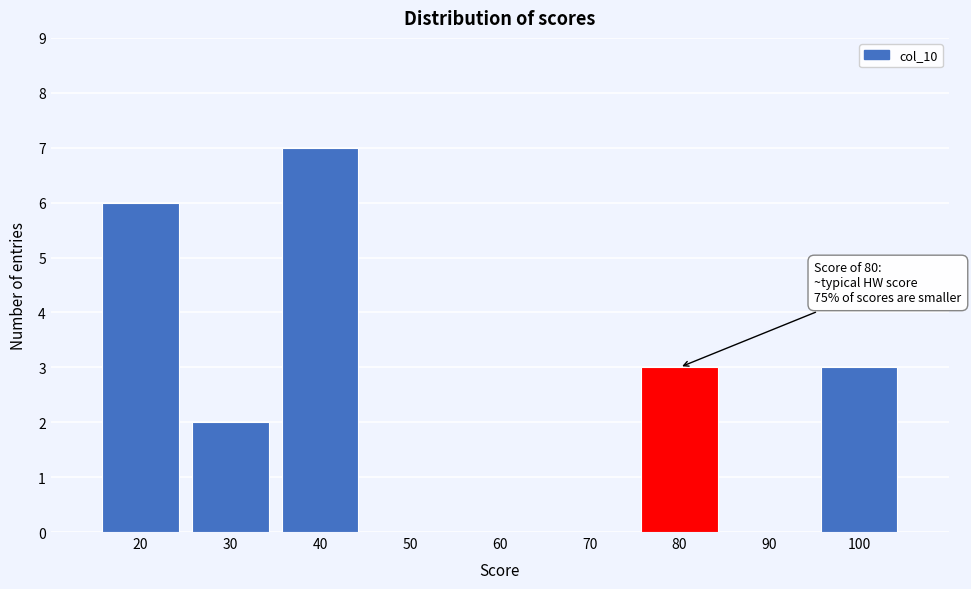

Reading left to right, what are all the values shown in this chart?

20=6	30=2	40=7	50=0	60=0	70=0	80=3	90=0	100=3